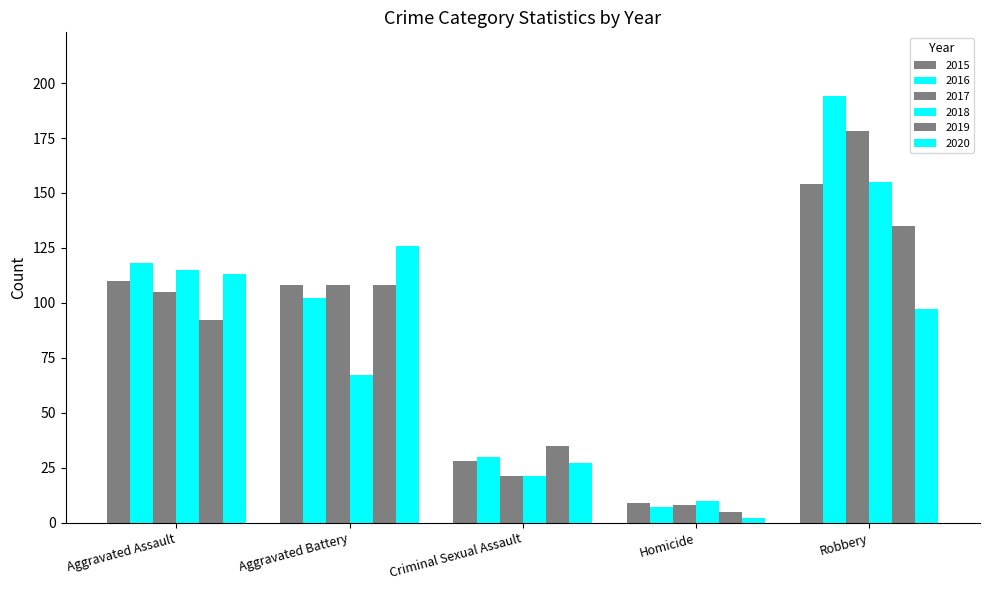

How many bars are there in each group?

6